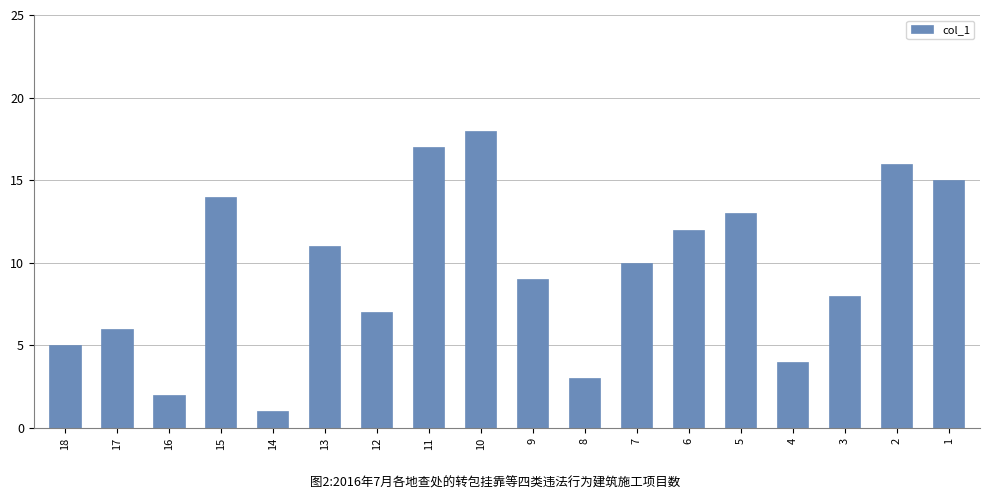

What is the change in value from 9 to 8?

-6